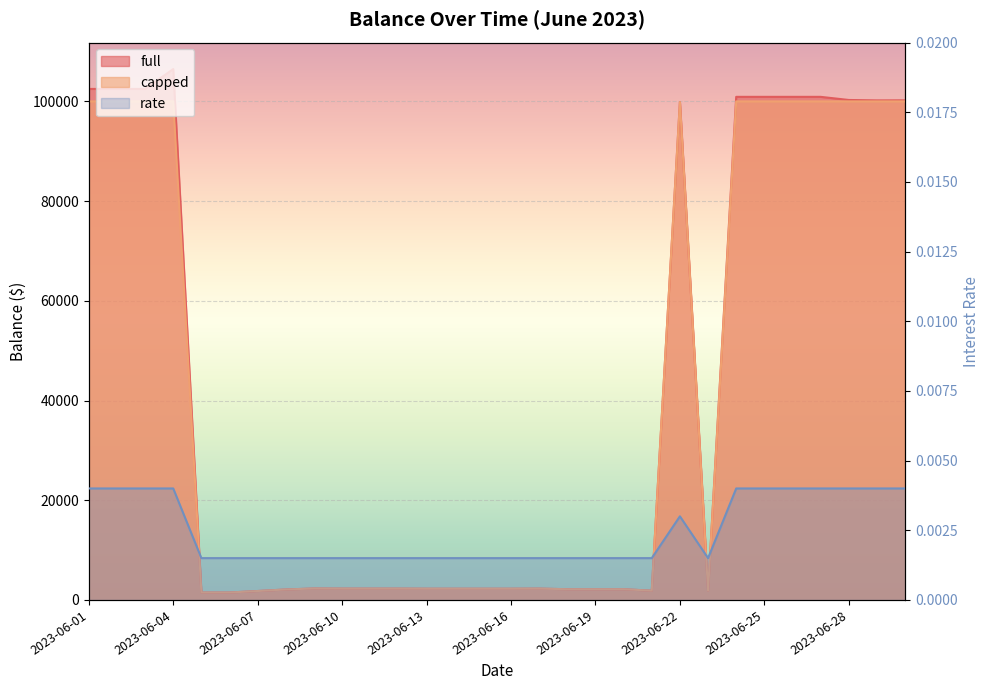

At how many categories does at least one series exceed 5702?

12